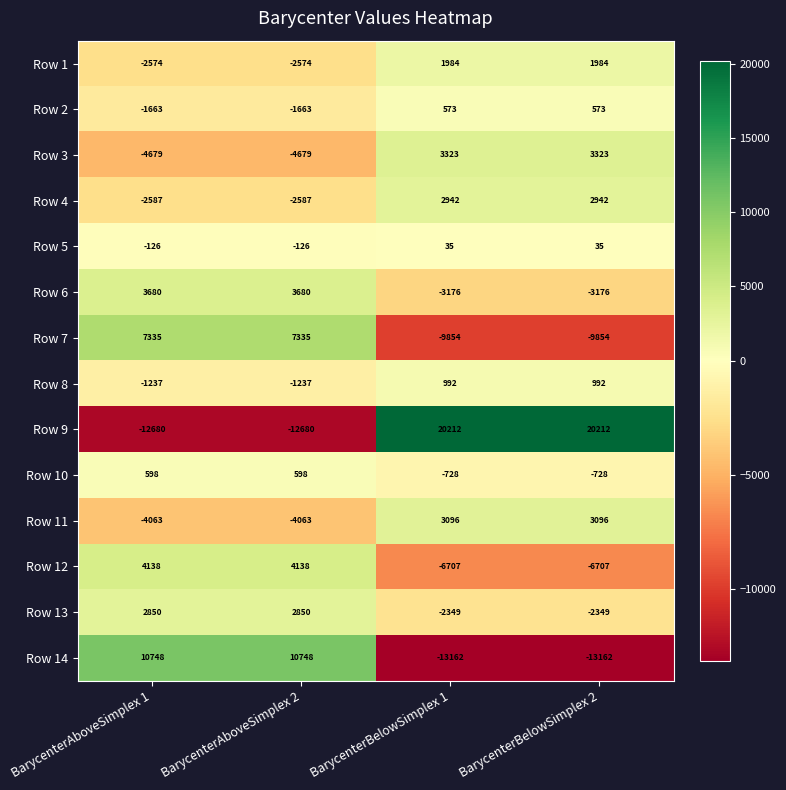

Count the number of categories in the chart.

4